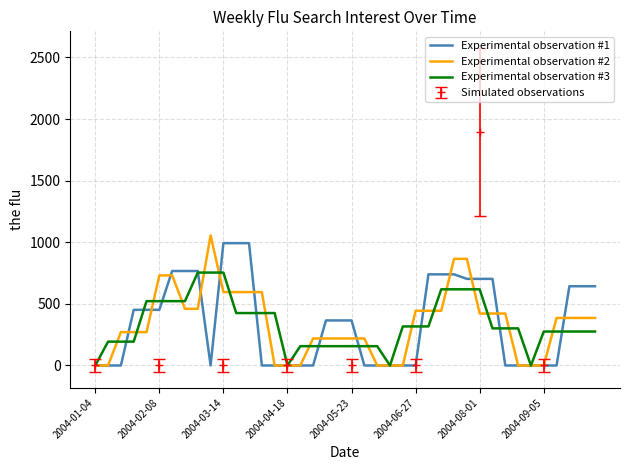

The value of Experimental observation #2 at 2004-08-01 is 661.3. True or false?

False